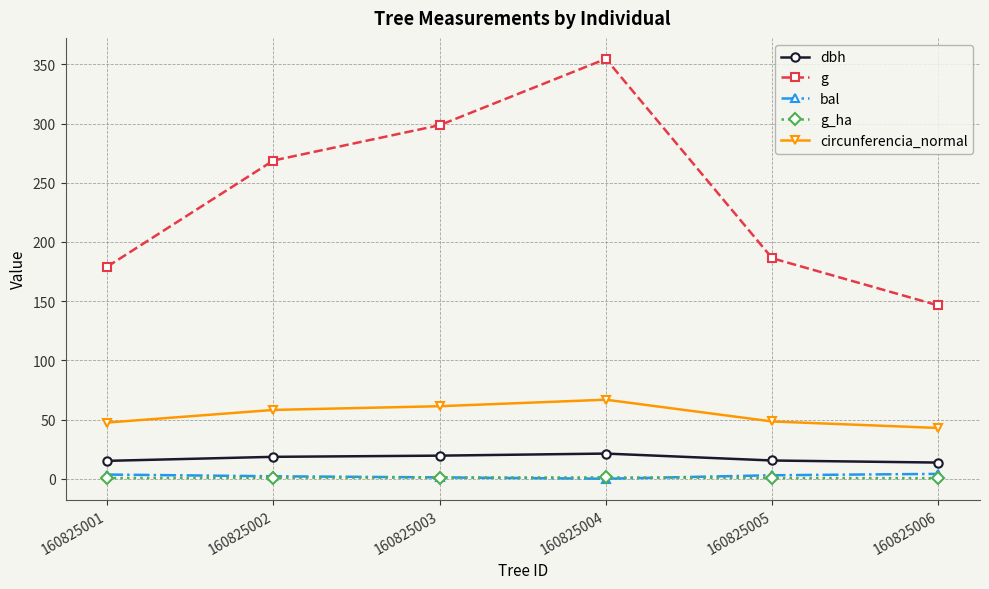

Which series has the largest total across all categories?

g